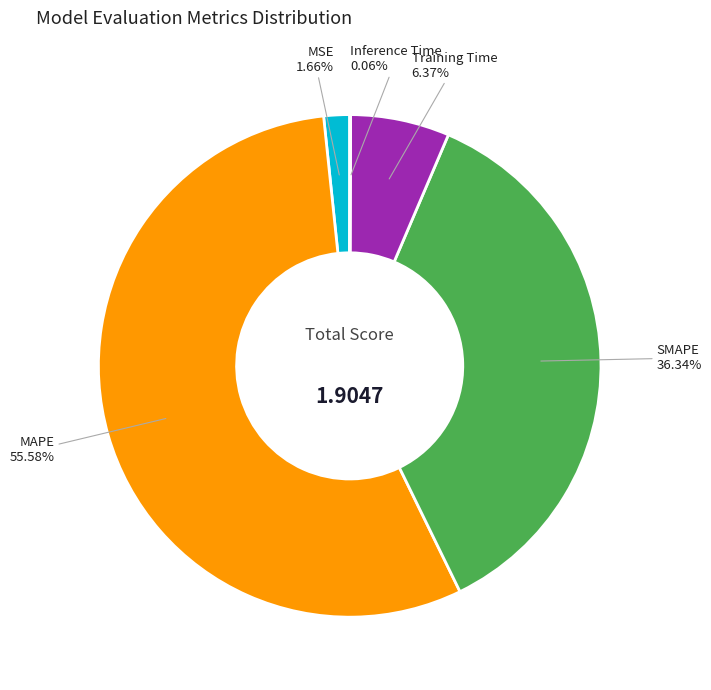

Does MAPE account for over 50% of the chart?

Yes